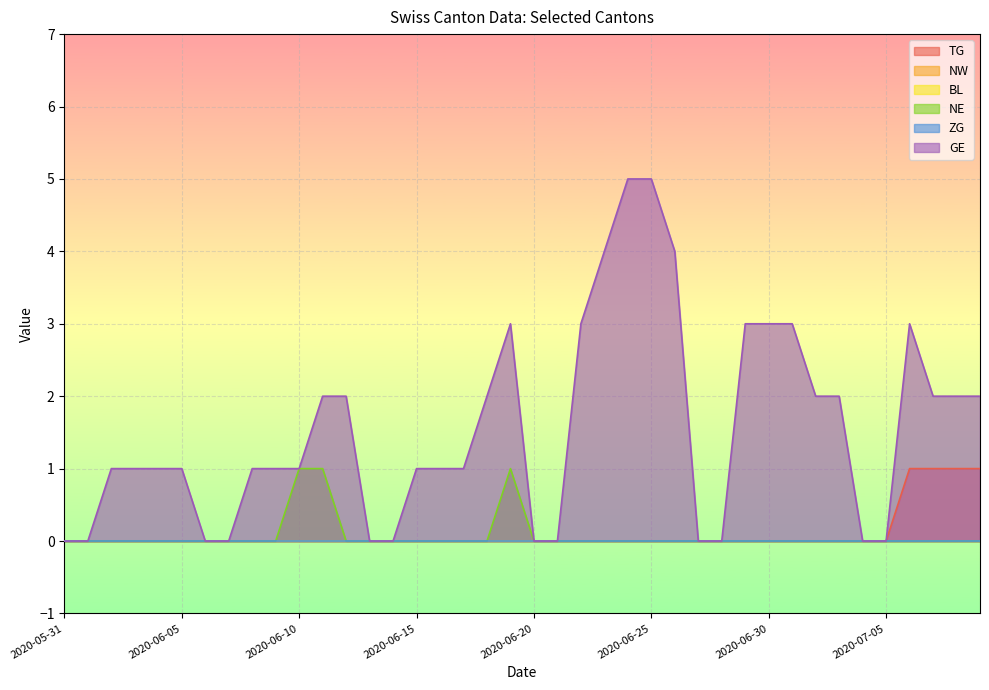

At which label does TG reach its peak?

2020-07-06